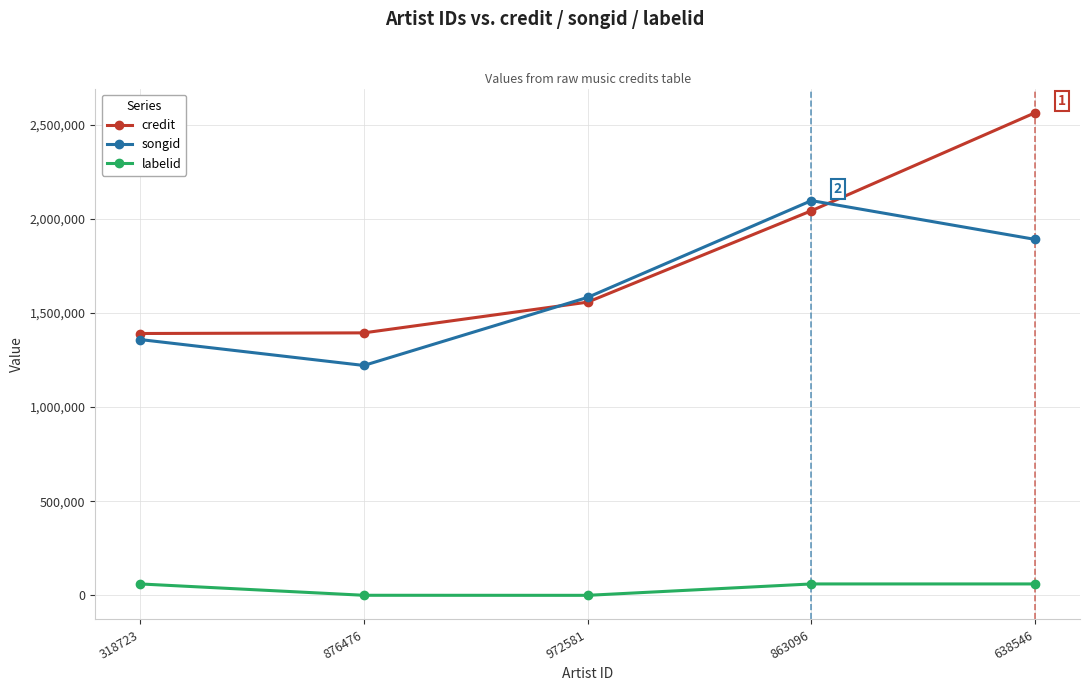

What is the label of the 2nd point from the left?

876476